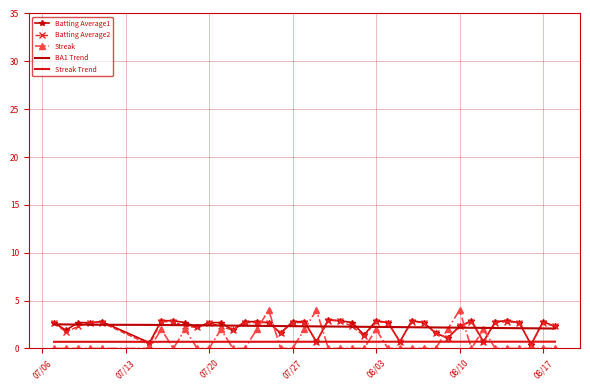

Count the BA1 Trend values in the range 2 to 3.

40